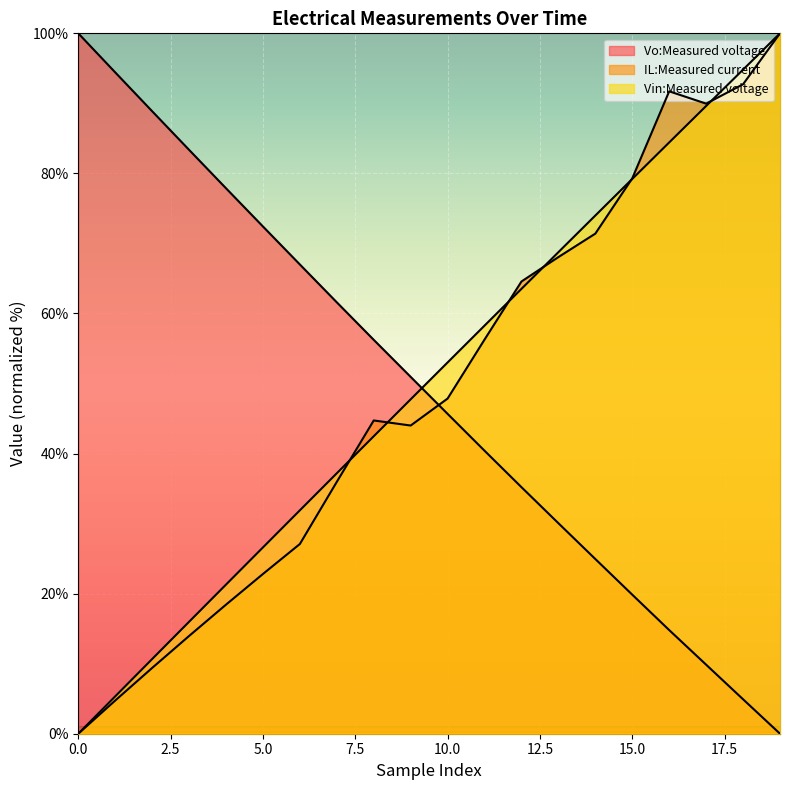

Which has a higher value, 2 or 5?

2